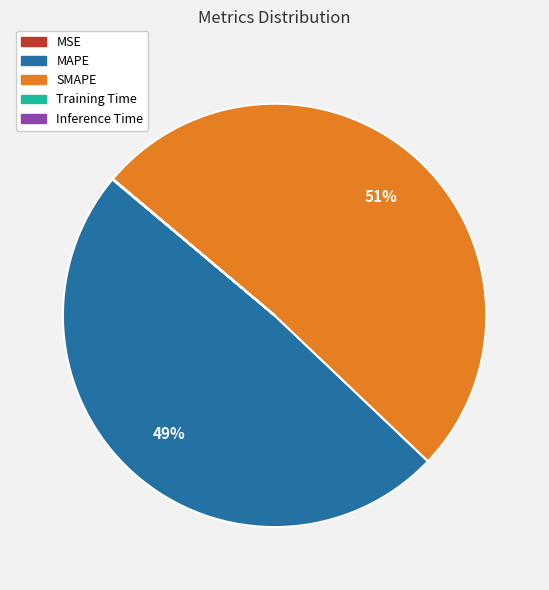

Which slice is the largest?

SMAPE